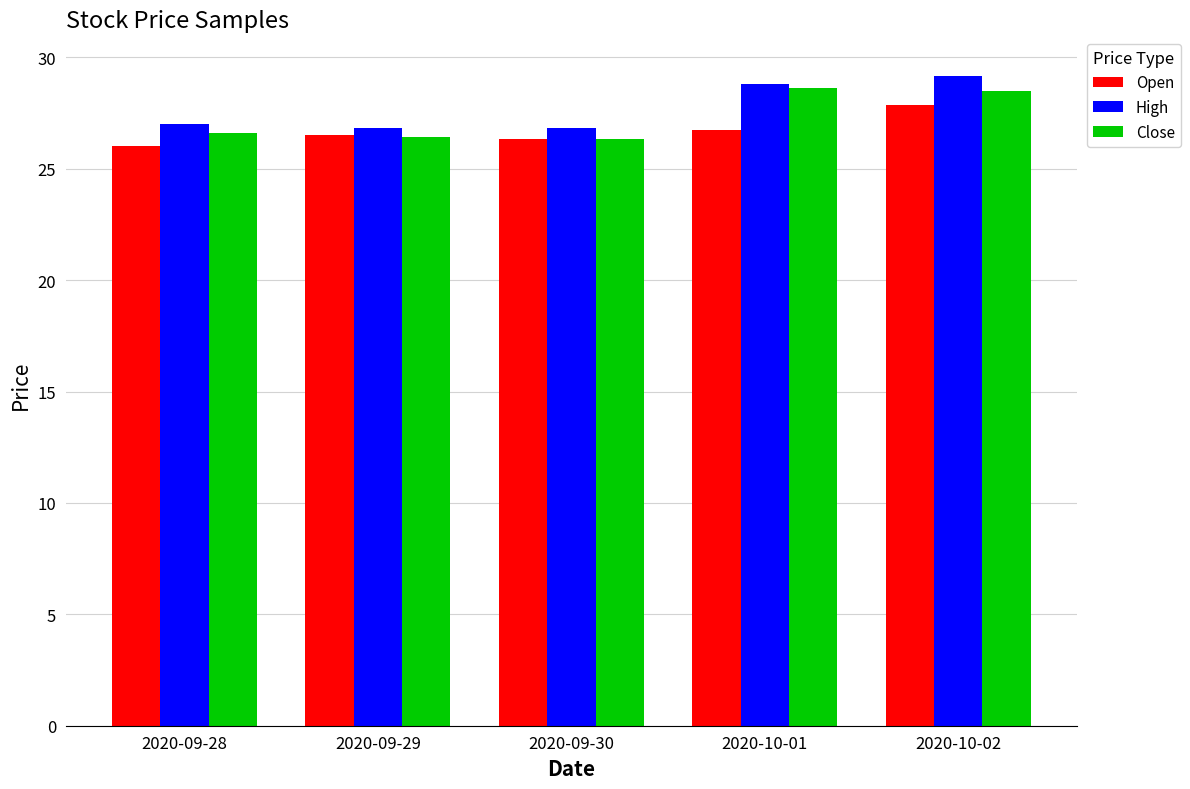

Between 2020-09-29 and 2020-10-02, which series saw the biggest shift?

High